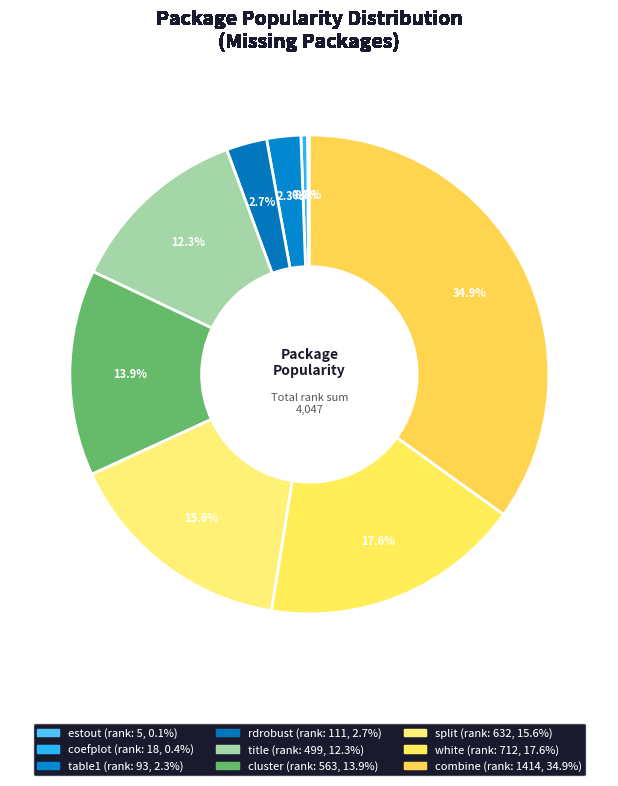

What percentage is the rdrobust slice, to the nearest percent?

3%